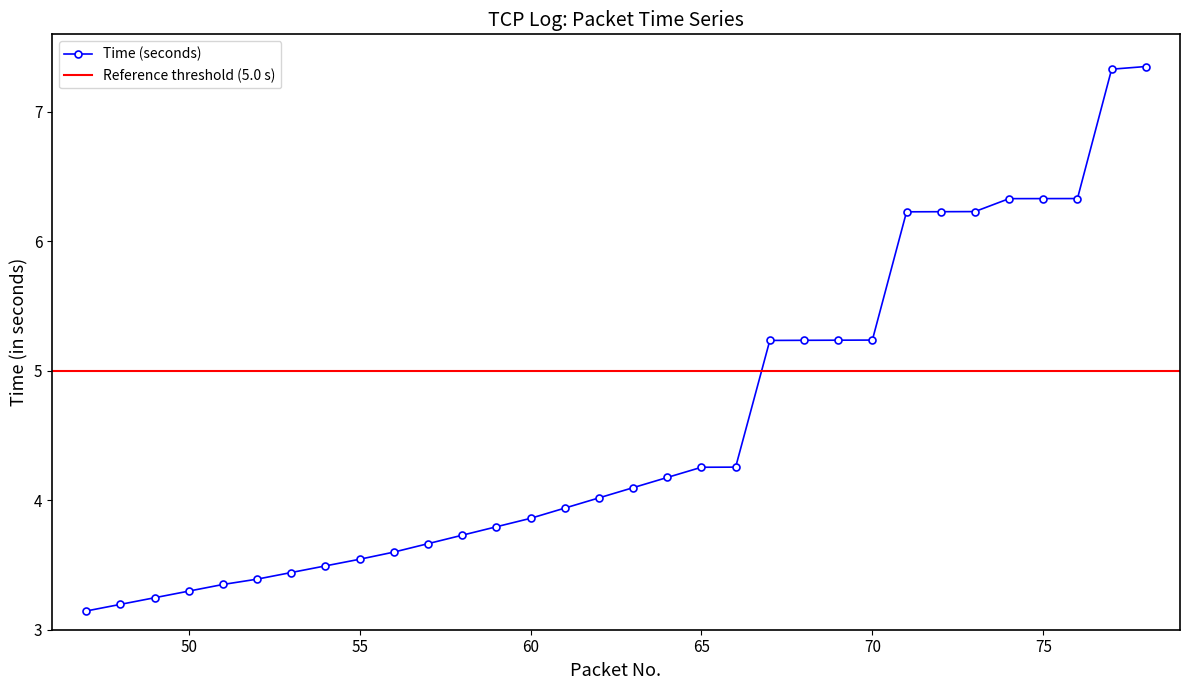

What is the ratio of the value at 52 to the value at 78?

0.5